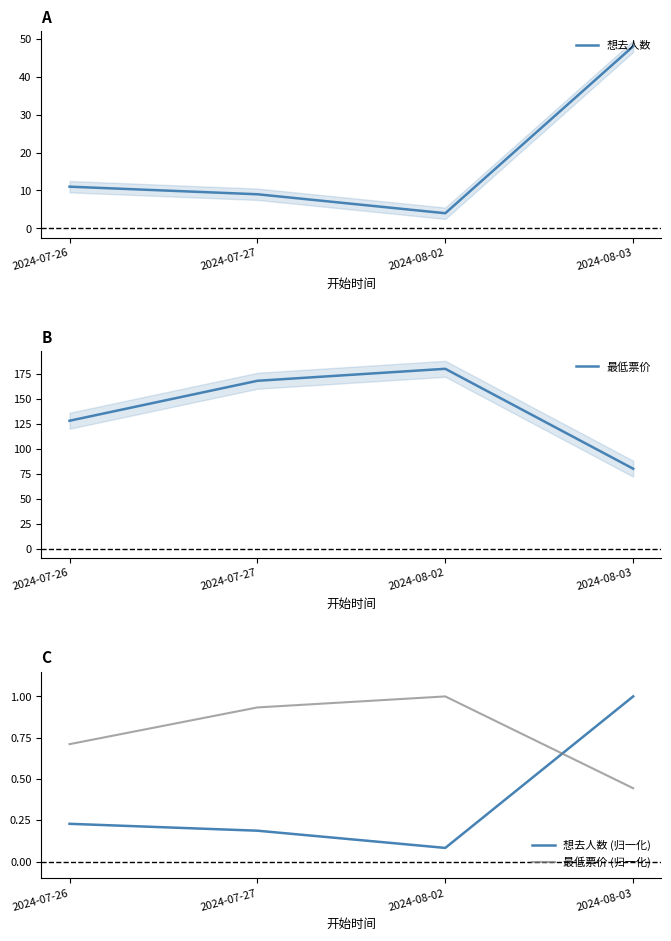

Which label corresponds to the largest value in the chart?

2024-08-02